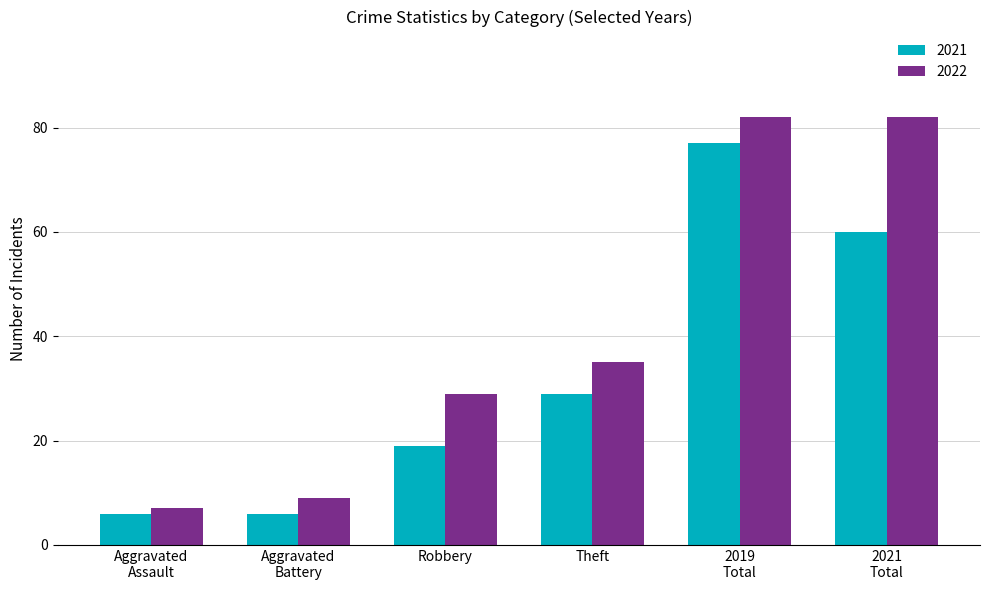

What is the highest value of the 2021 series?

77